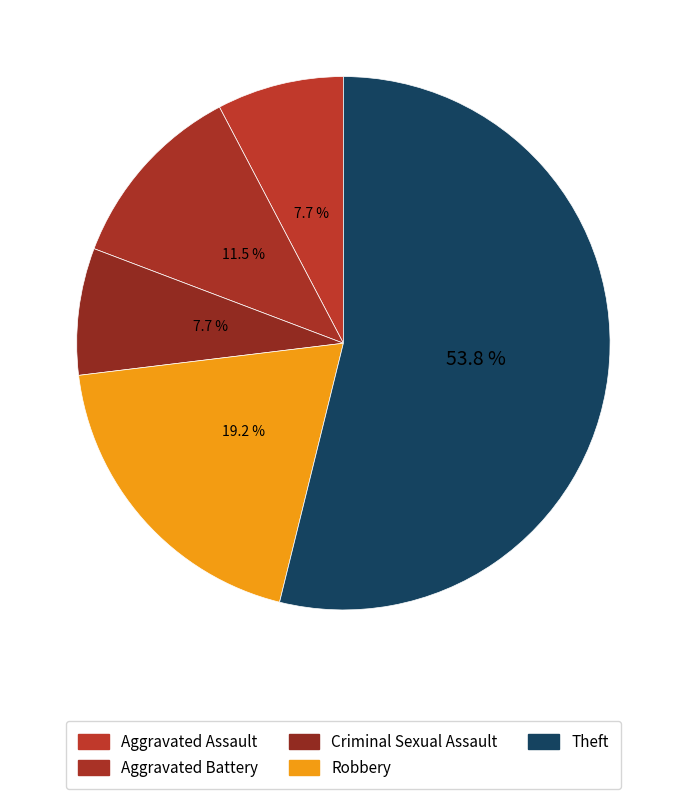

How many segments does this pie chart have?

5